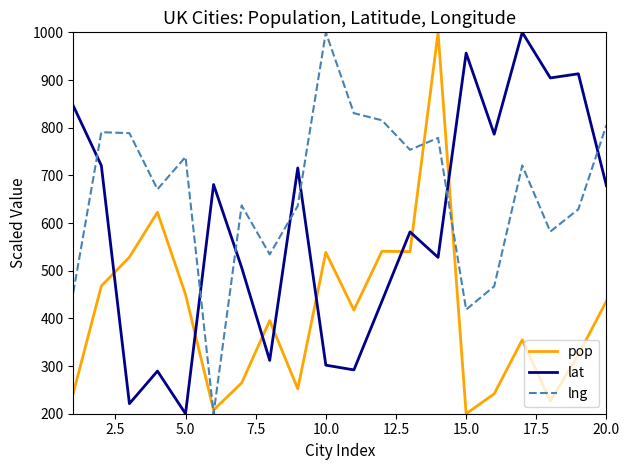

After their last crossing, which series has the higher values: pop or lat?

lat